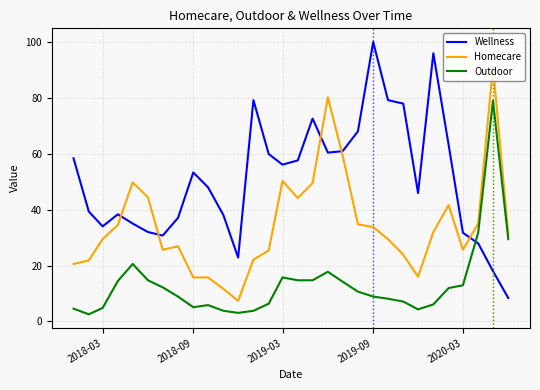

What is the maximum value for Outdoor?

78.9